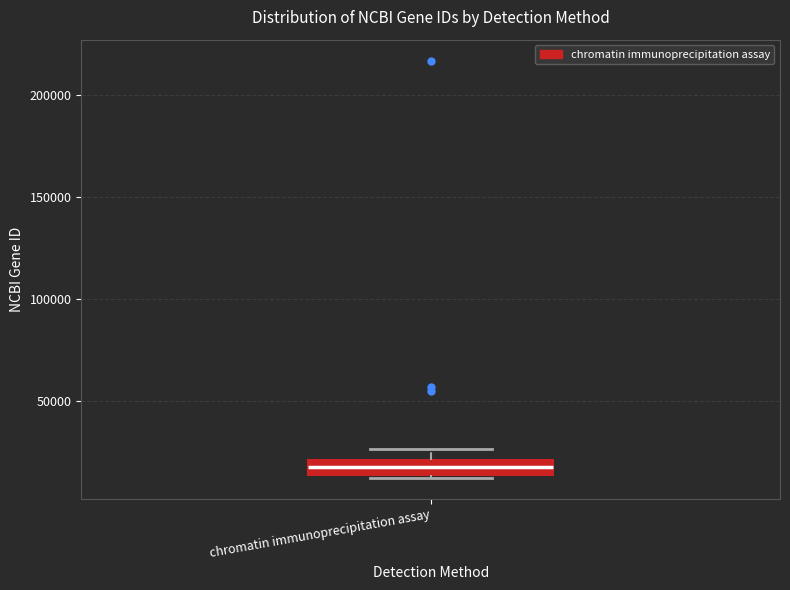

Where does the upper whisker of the box for chromatin immunoprecipitation assay end on the y-axis? The values are not printed on the chart, so give them approximately, as read against the axis.

25000